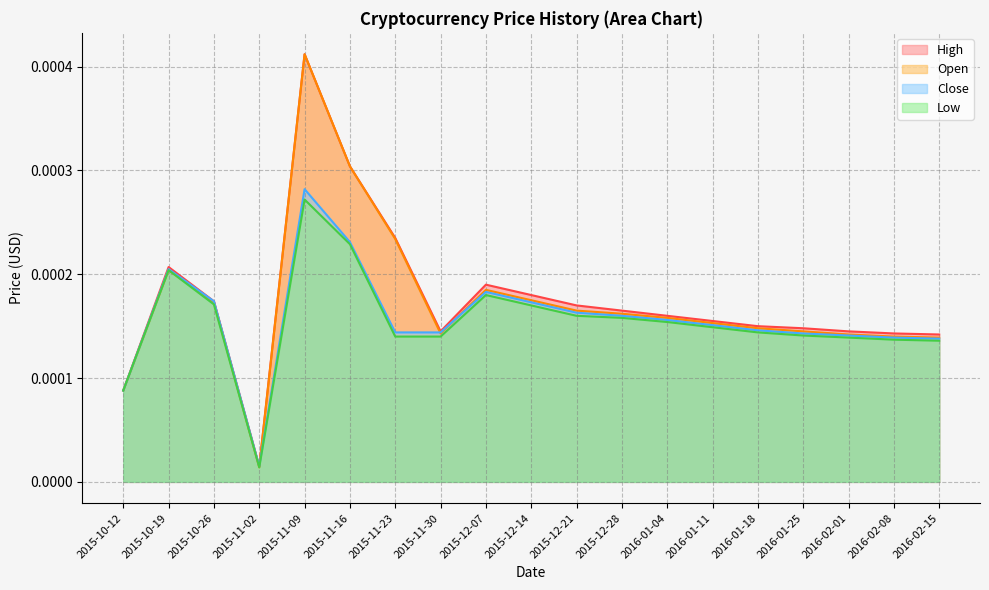

Rank the series by their maximum value, from highest to lowest.

High, Open, Close, Low